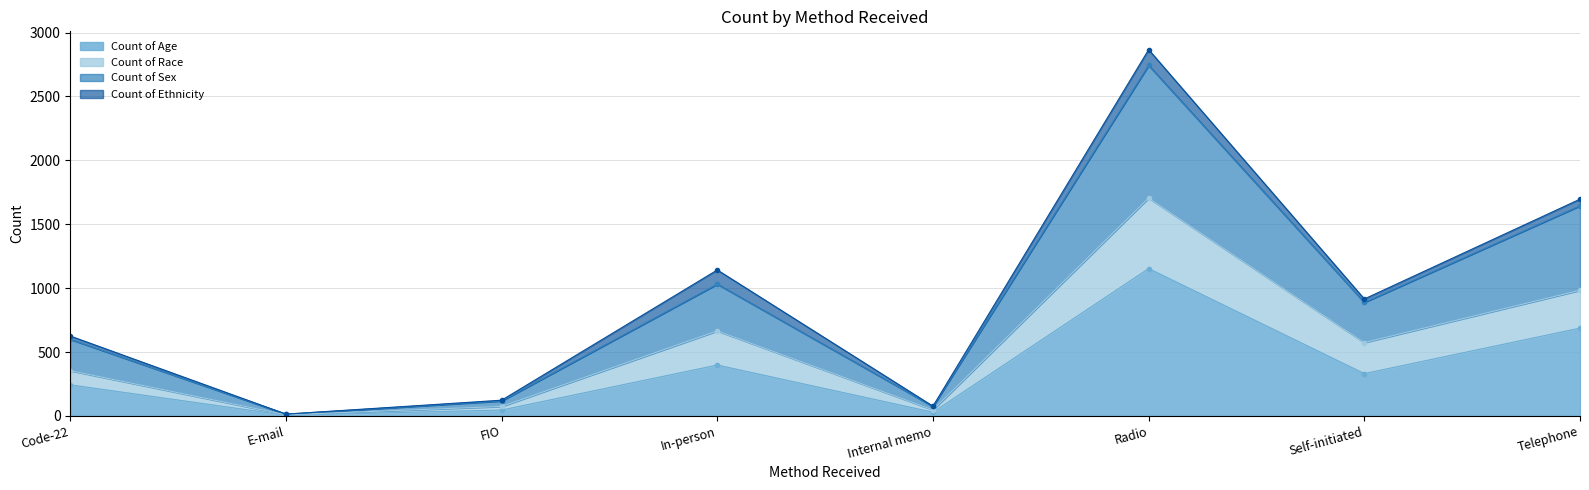

What position from the right is Code-22?

8